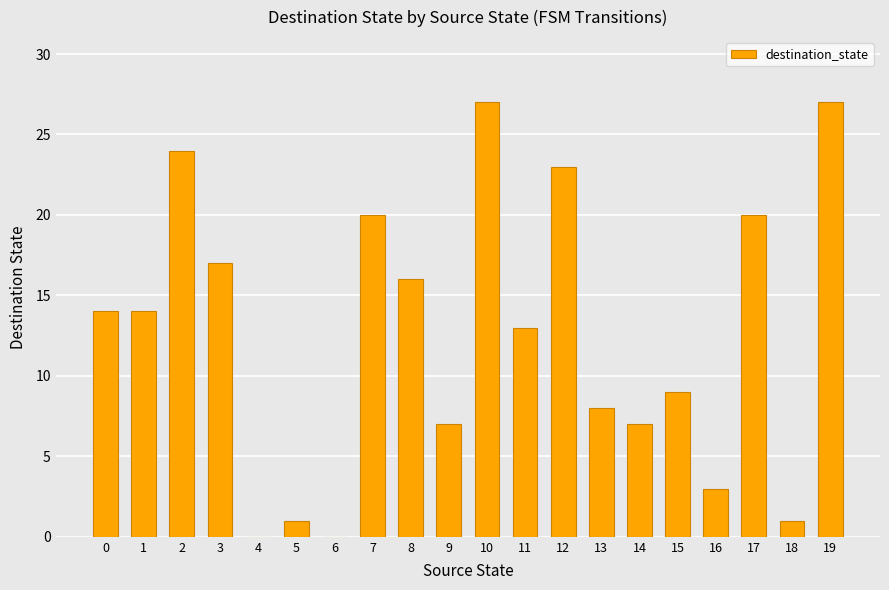

The chart shows a value of 7 at 14. True or false?

True